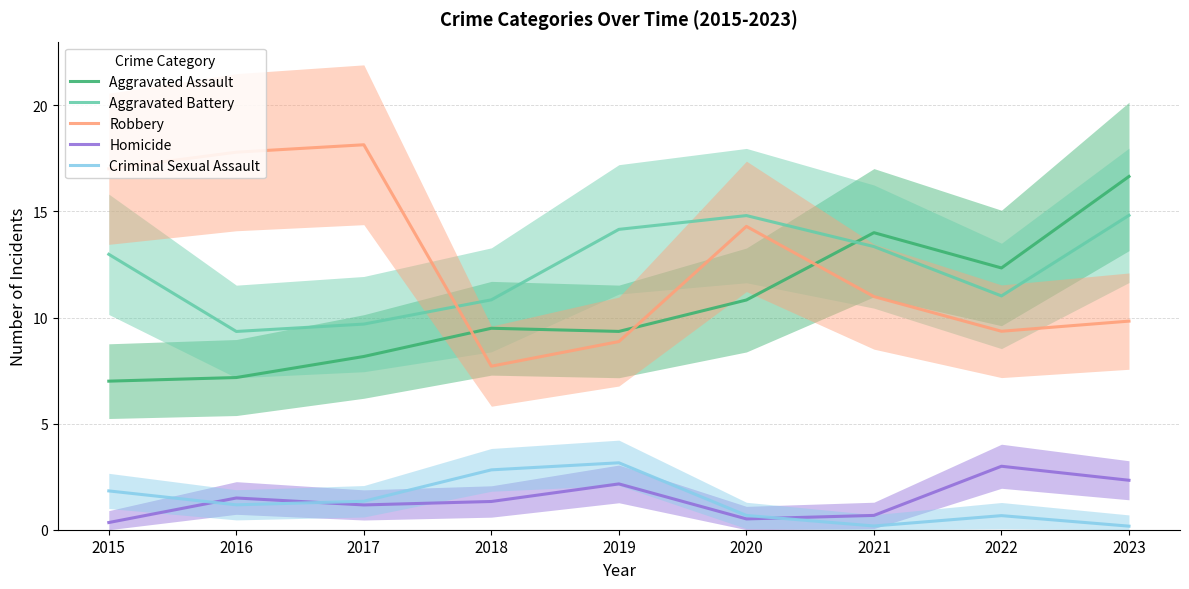

Where do Aggravated Battery and Aggravated Assault first cross each other?

2020 and 2021